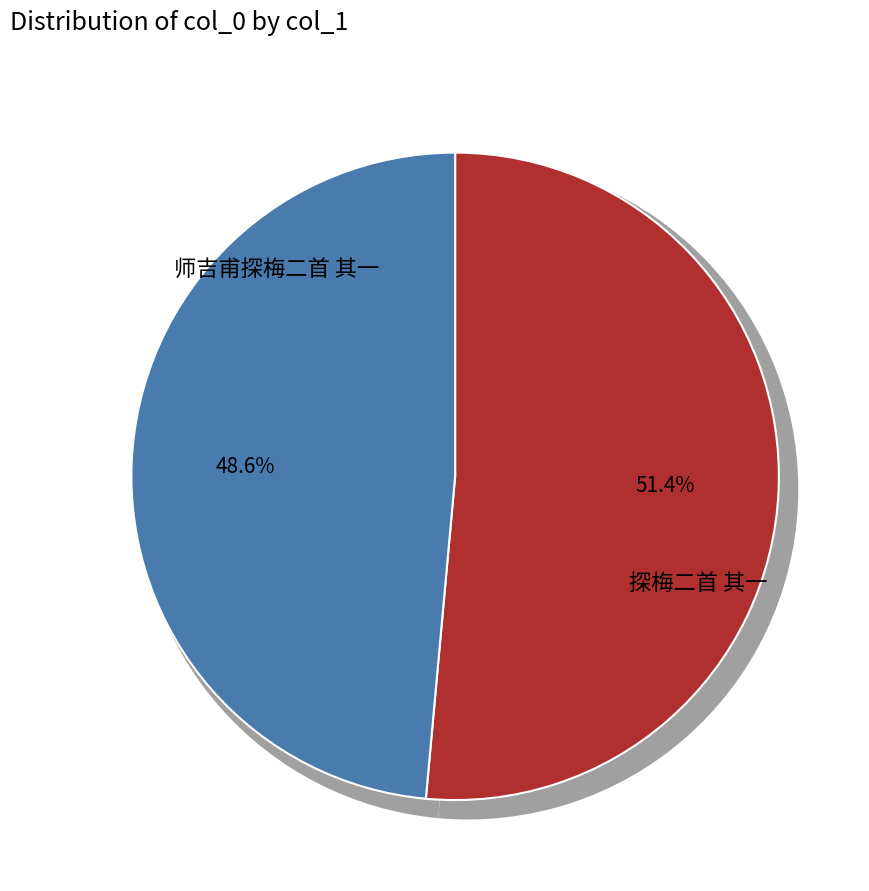

Count the number of slices in the pie.

2